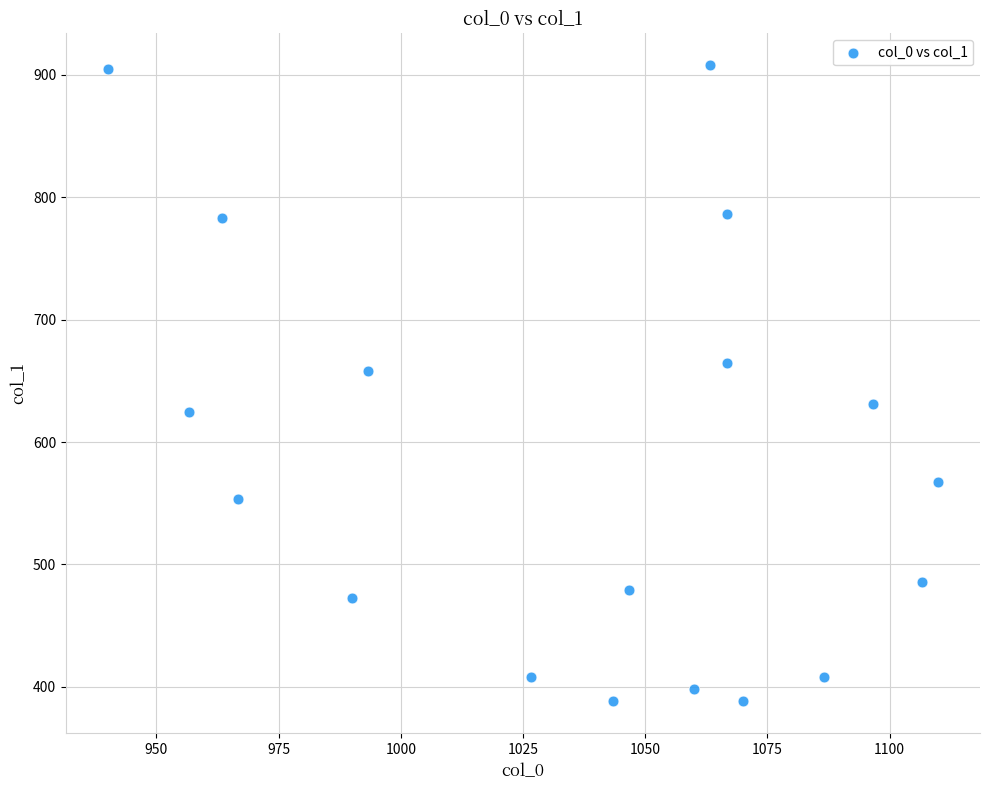

What Y value in the scatter plot is closest to 648?

658.1